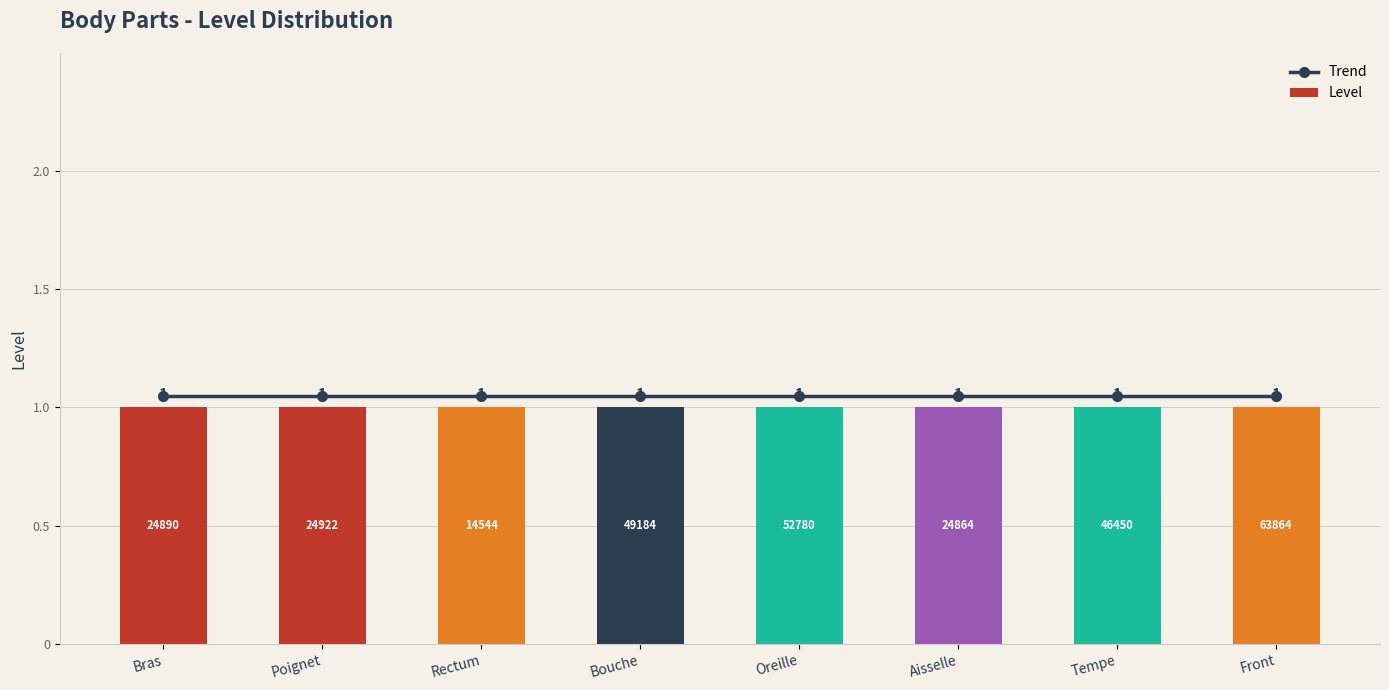

At which label is Trend closest to 1?

Bras